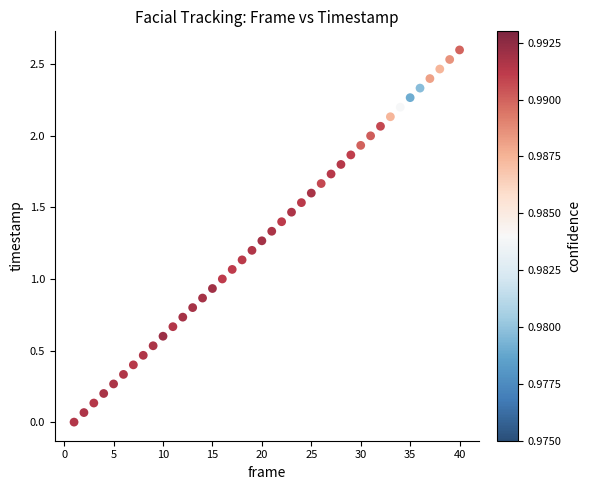

What is the range of X values (max minus min)?

39.0